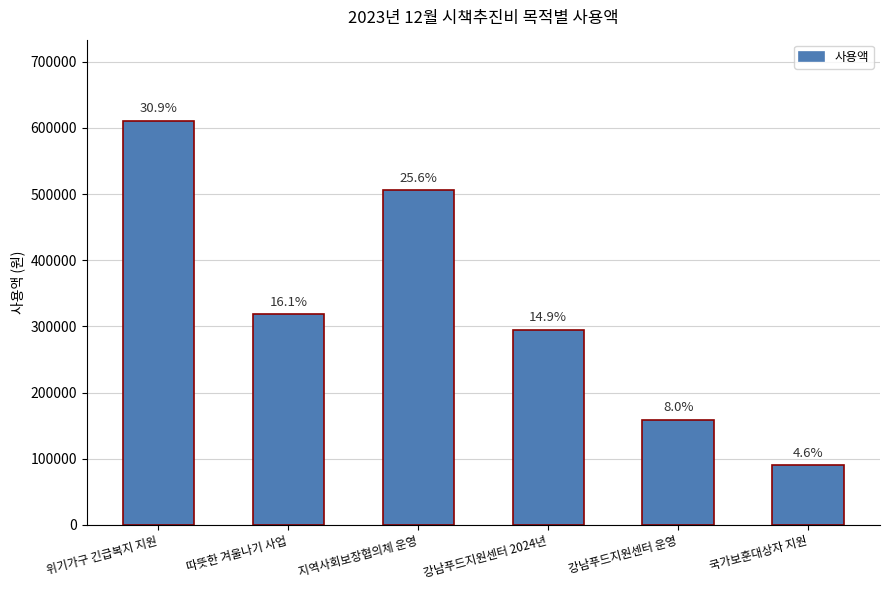

How many bars are there in total?

6